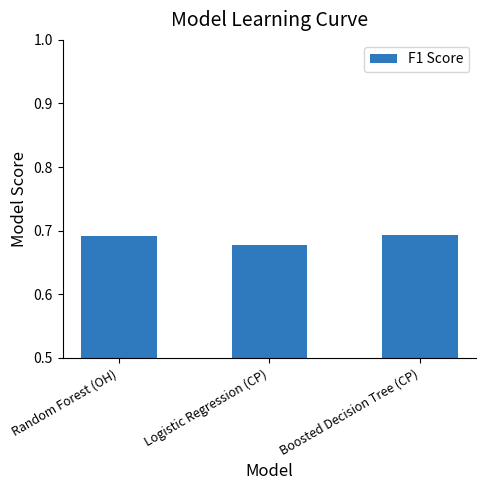

Which category has the lowest value across all series?

Logistic Regression (CP)